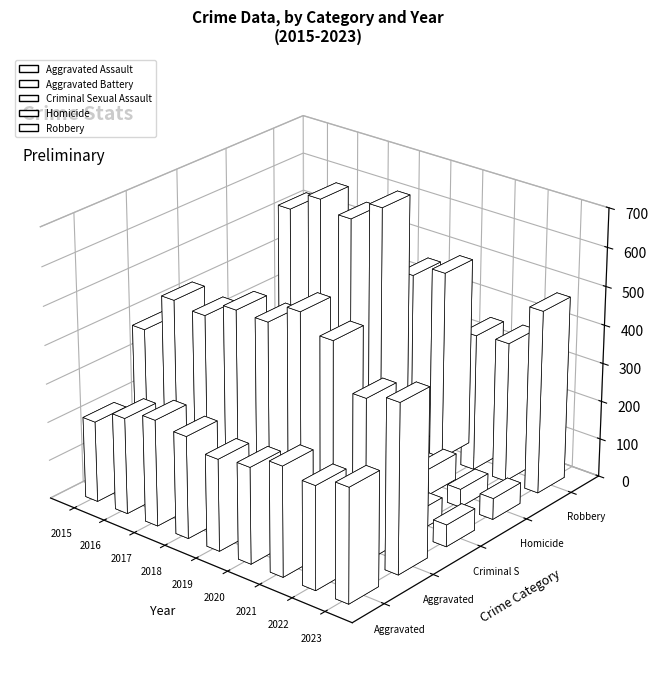

At which label is Aggravated Assault closest to 252?

2016